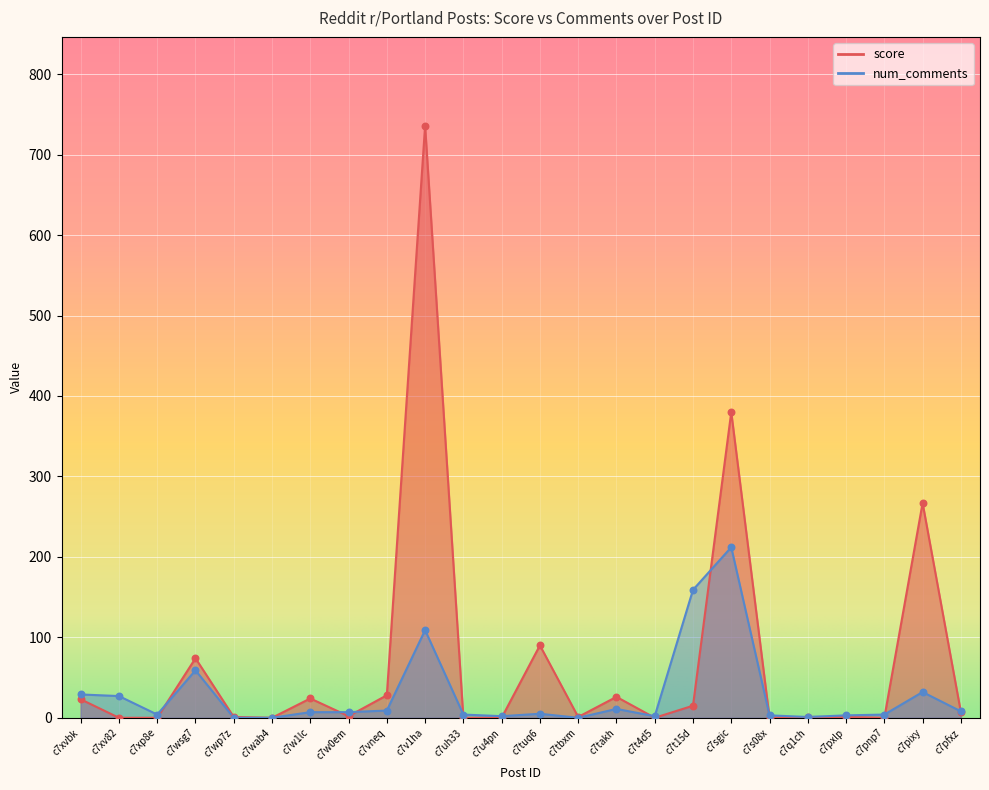

What are all the series names shown in the legend?

score, num_comments